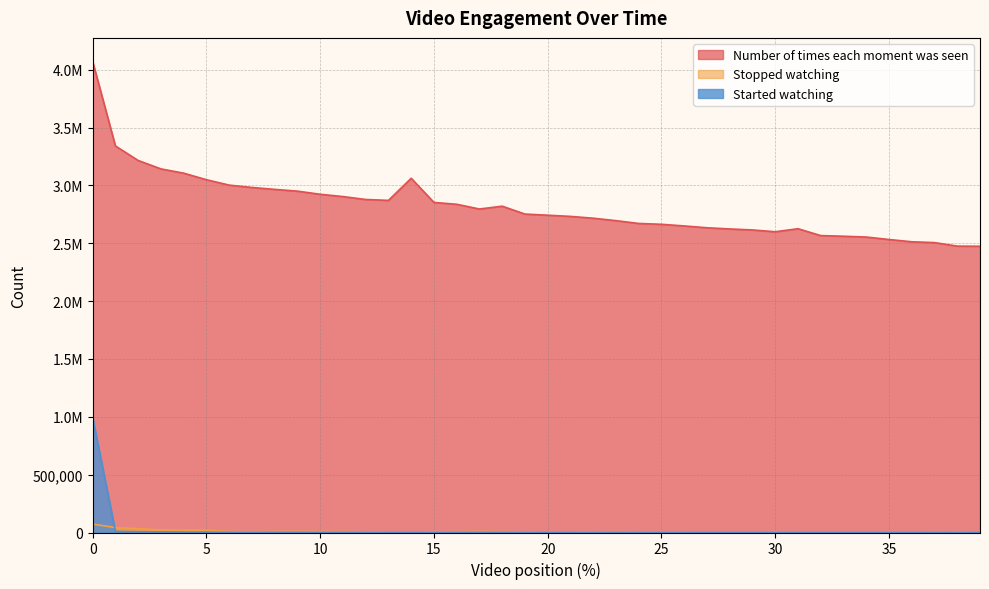

What is the minimum value shown in the chart?

411